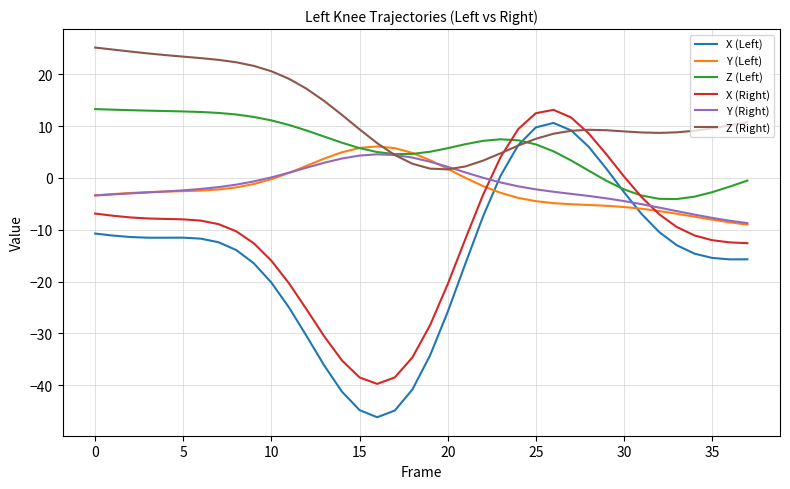

What is the lowest value of the Y (Left) series?

-9.0